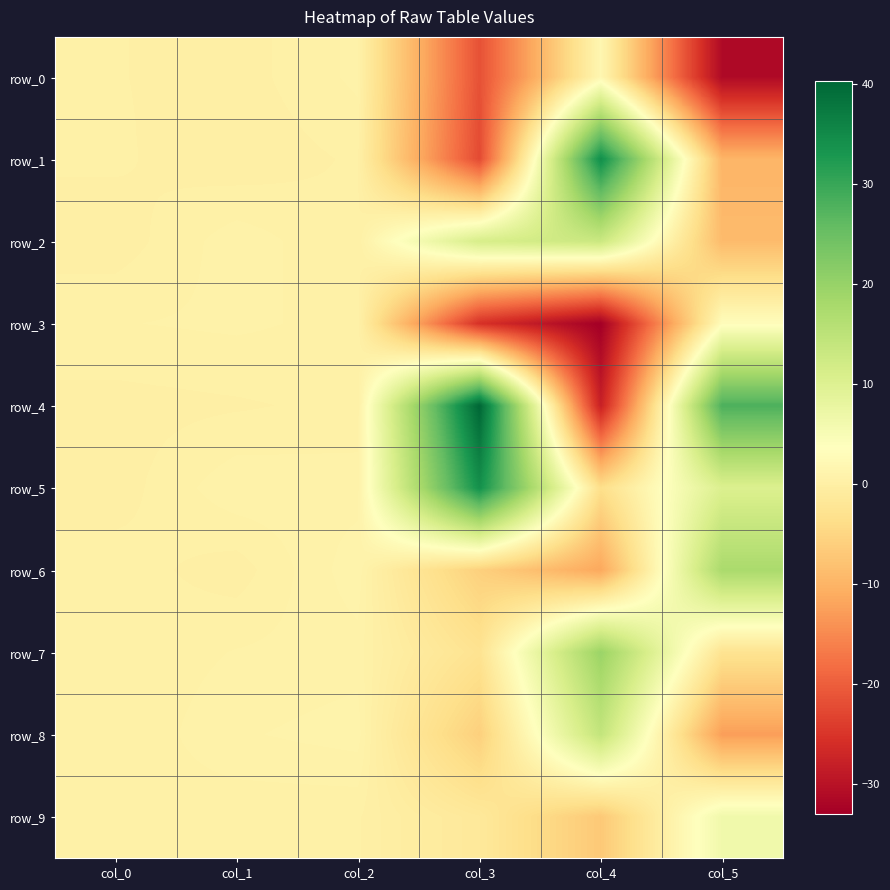

How many categories are shown in the chart?

6